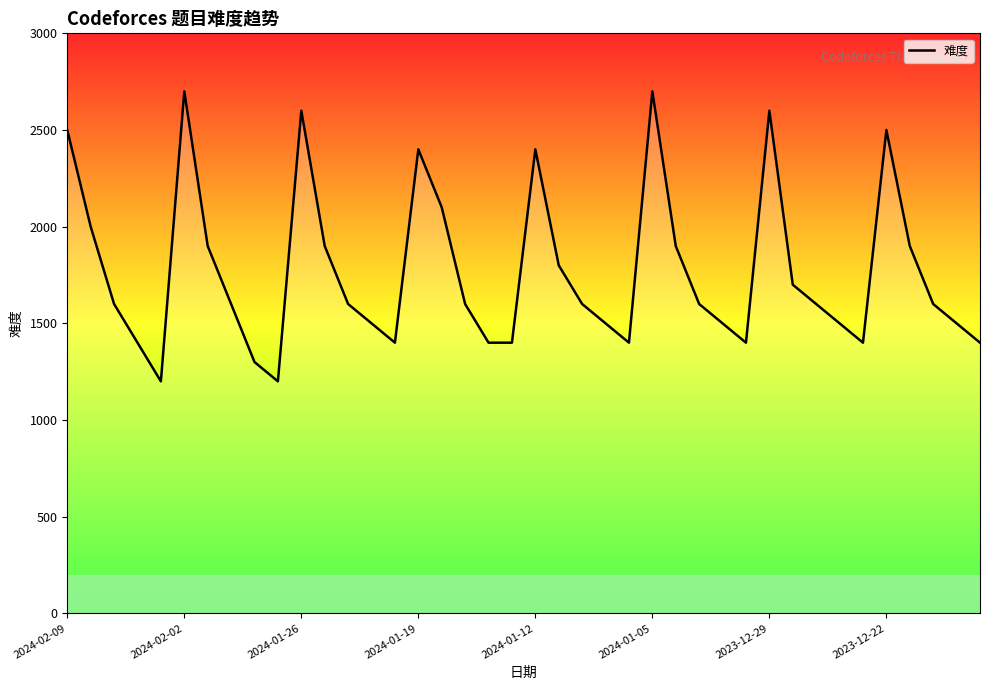

Is this an area chart (filled region under the line)?

No